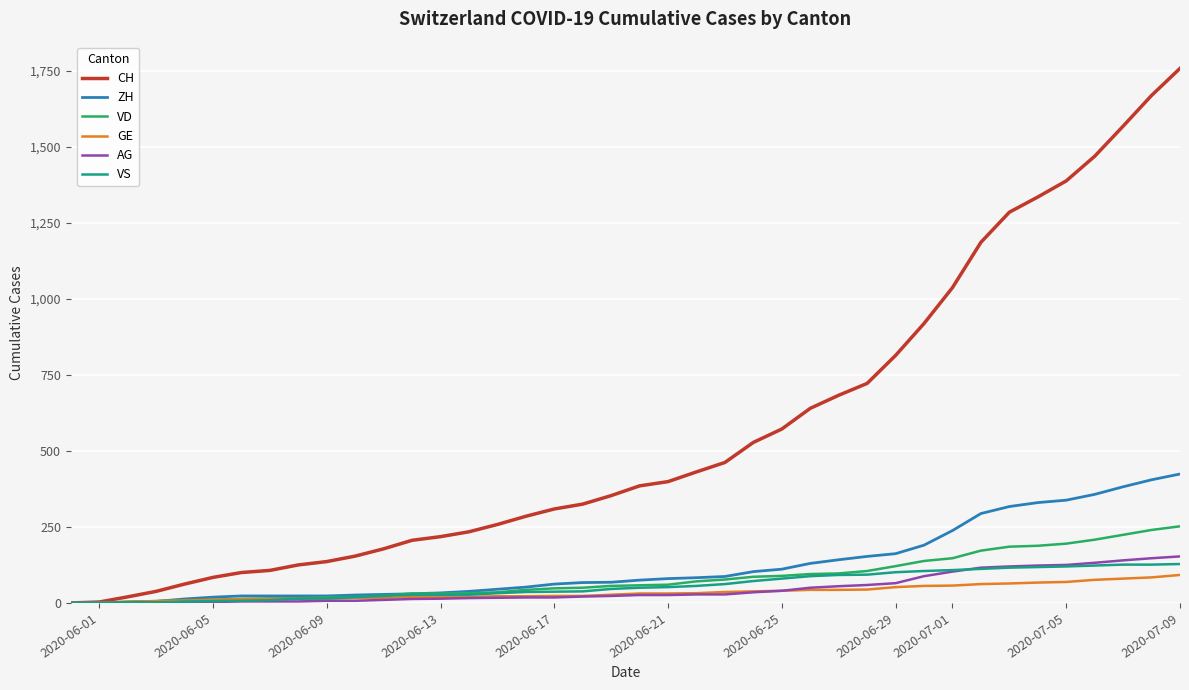

Which series has the largest total across all categories?

CH